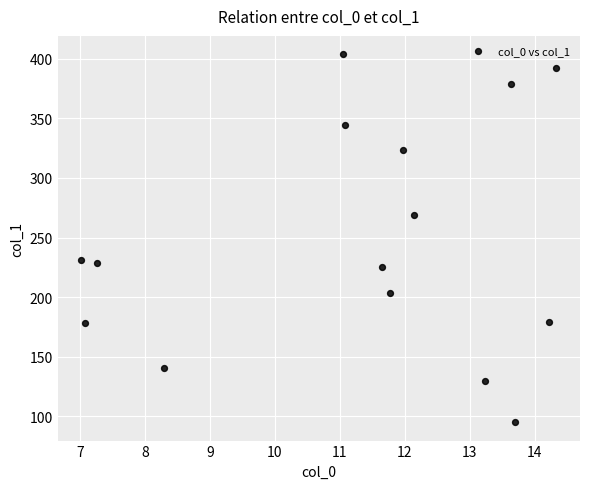

What is the range of X values (max minus min)?

7.3